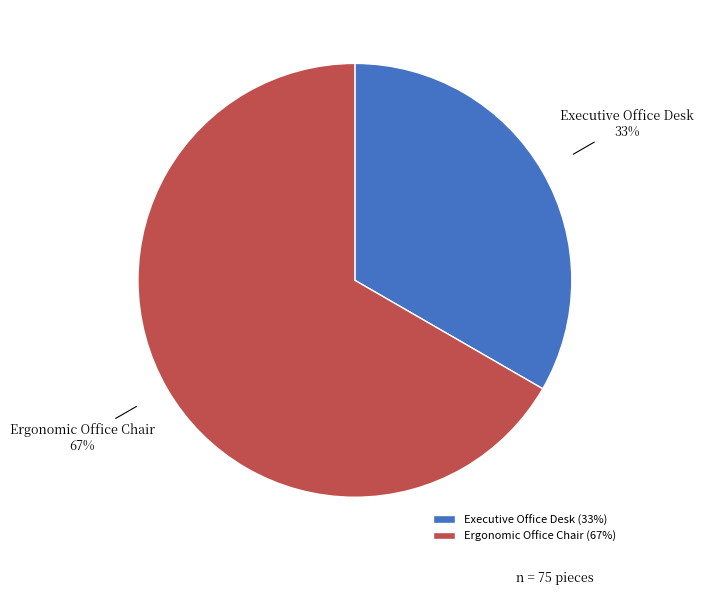

Combined, do Executive Office Desk and Ergonomic Office Chair account for over 50%?

Yes